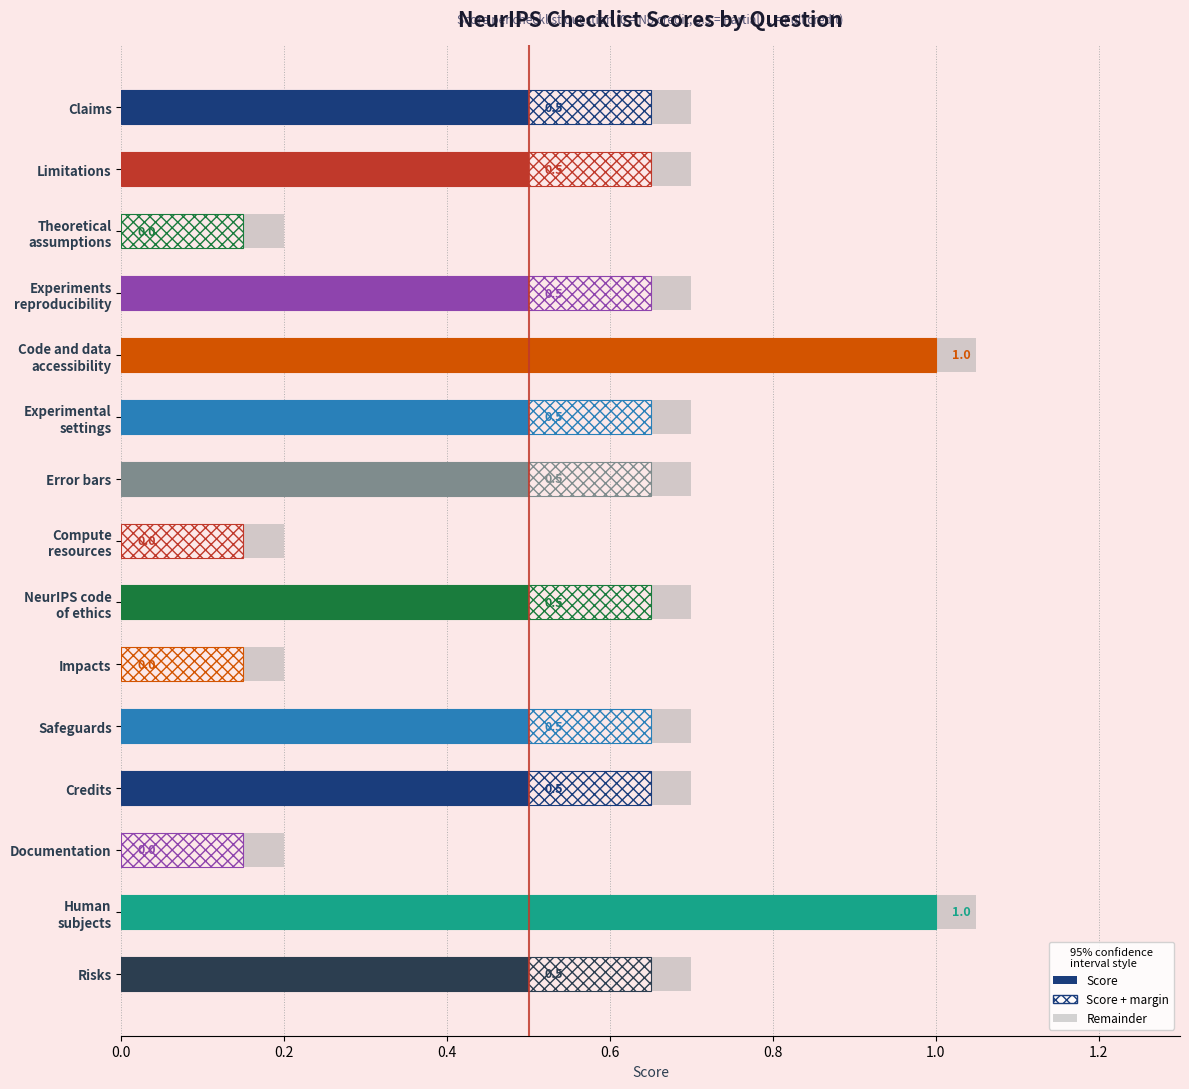

Reading left to right, extract all data points from this chart.

0.5	0.5	0.0	0.5	1.0	0.5	0.5	0.0	0.5	0.0	0.5	0.5	0.0	1.0	0.5